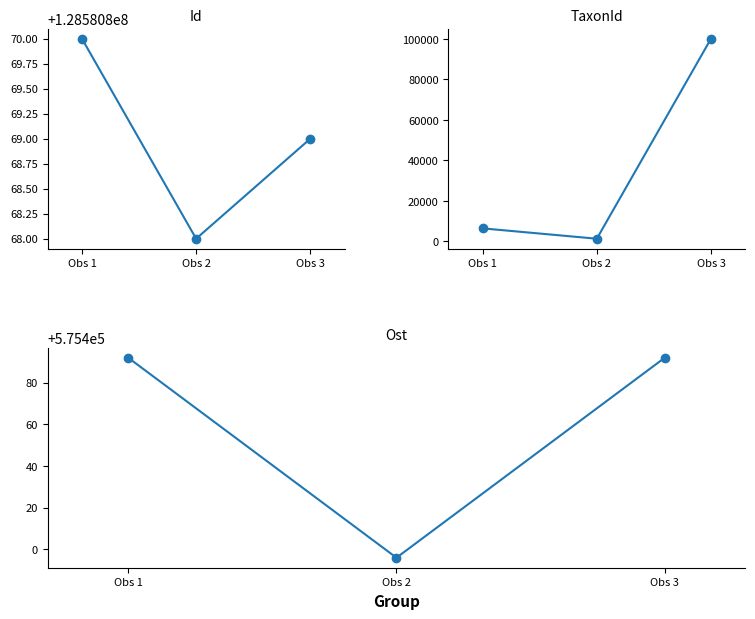

How many series are shown in this chart?

3